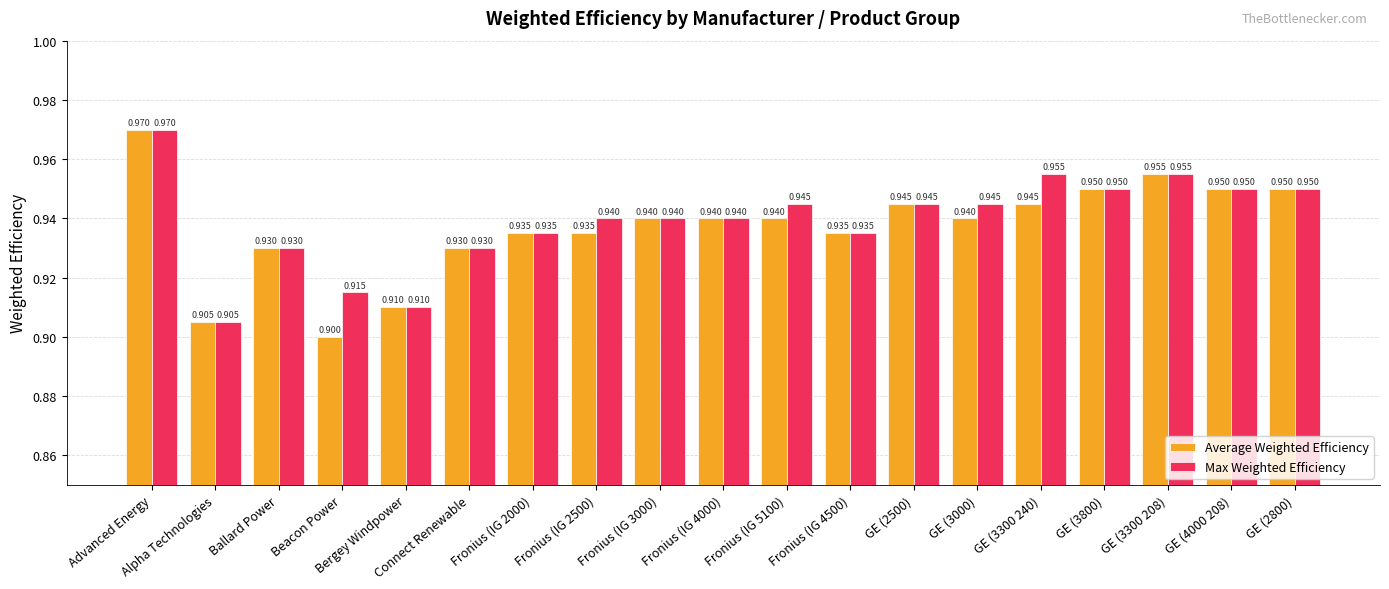

List the series in order of their overall mean, highest first.

Max Weighted Efficiency, Average Weighted Efficiency